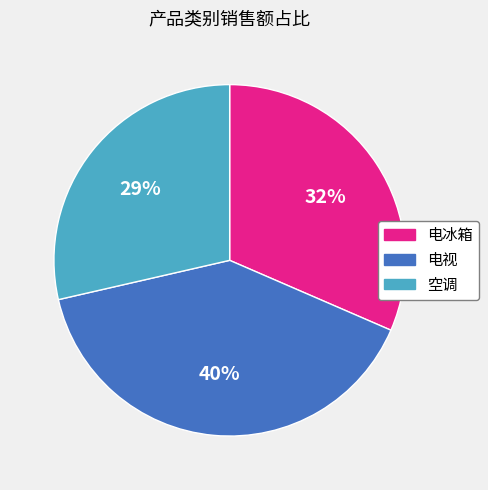

Which has a higher value, 电视 or 空调?

电视